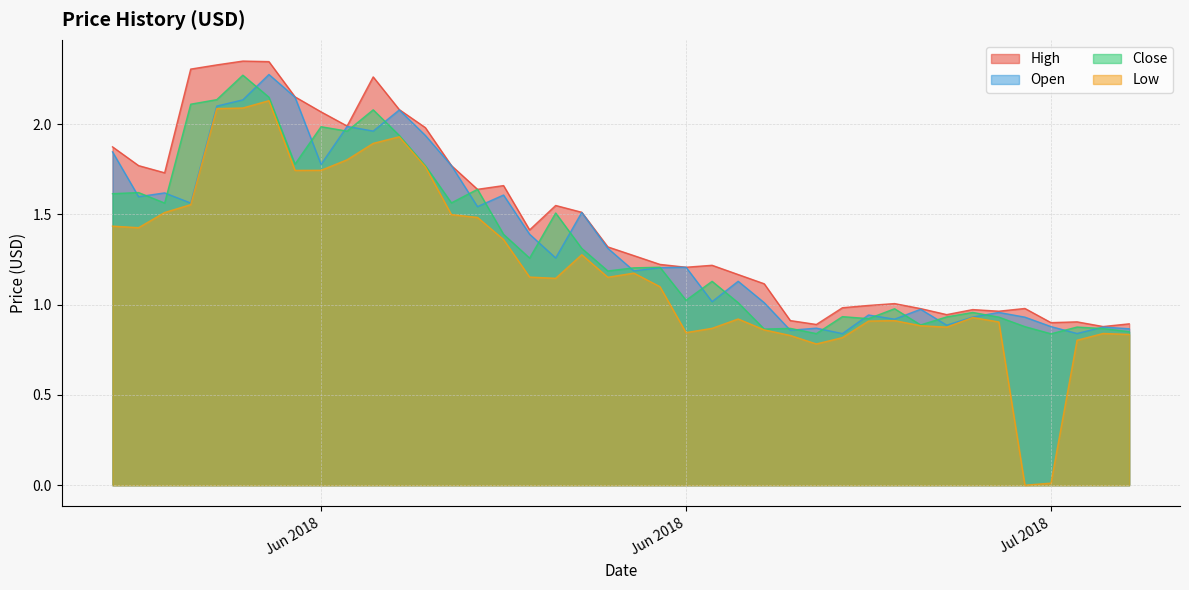

Where is Open nearest to the value 1?

2018-06-22